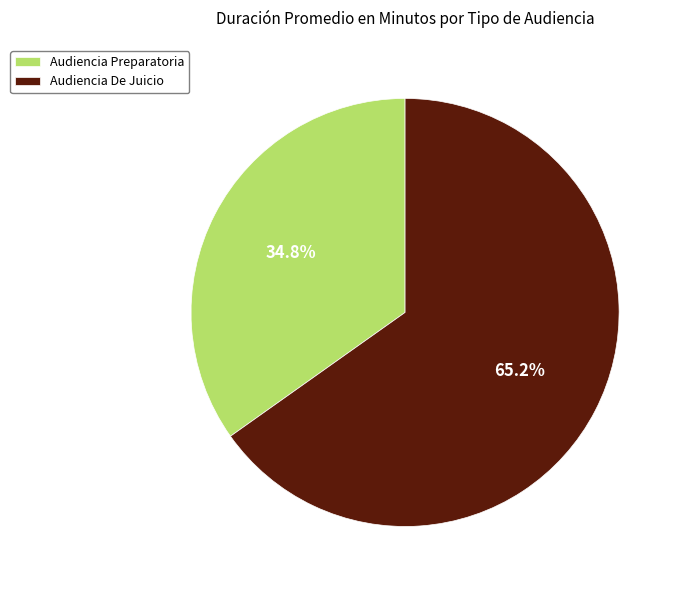

Which category accounts for the majority?

Audiencia De Juicio